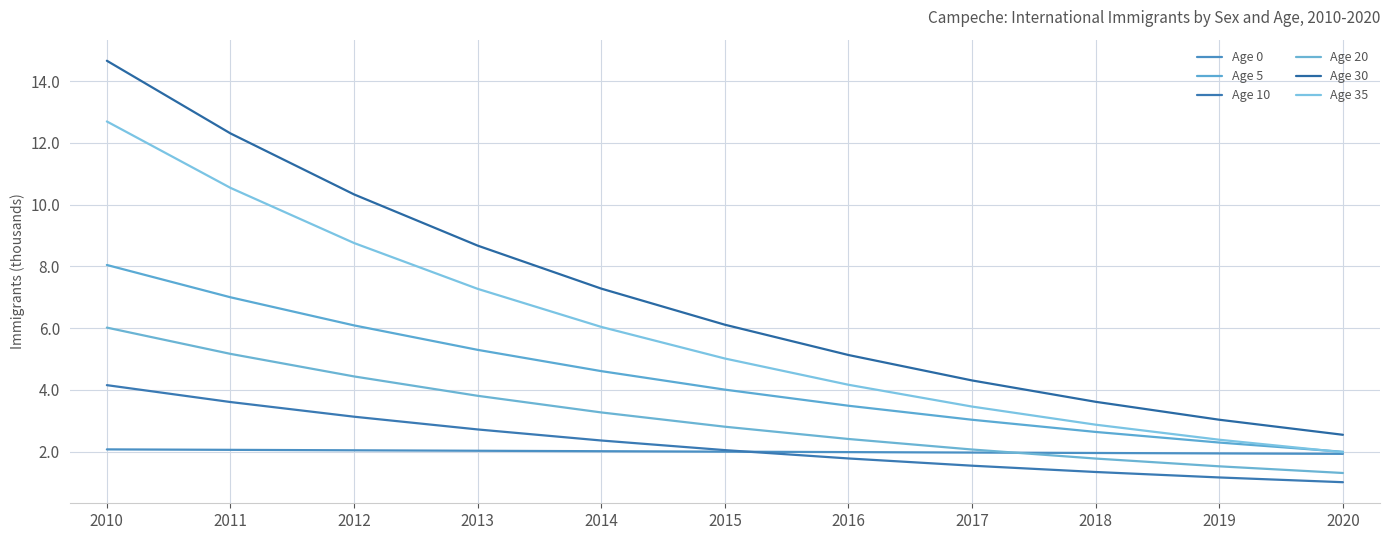

Rank the series by their maximum value, from lowest to highest.

Age 0, Age 10, Age 20, Age 5, Age 35, Age 30